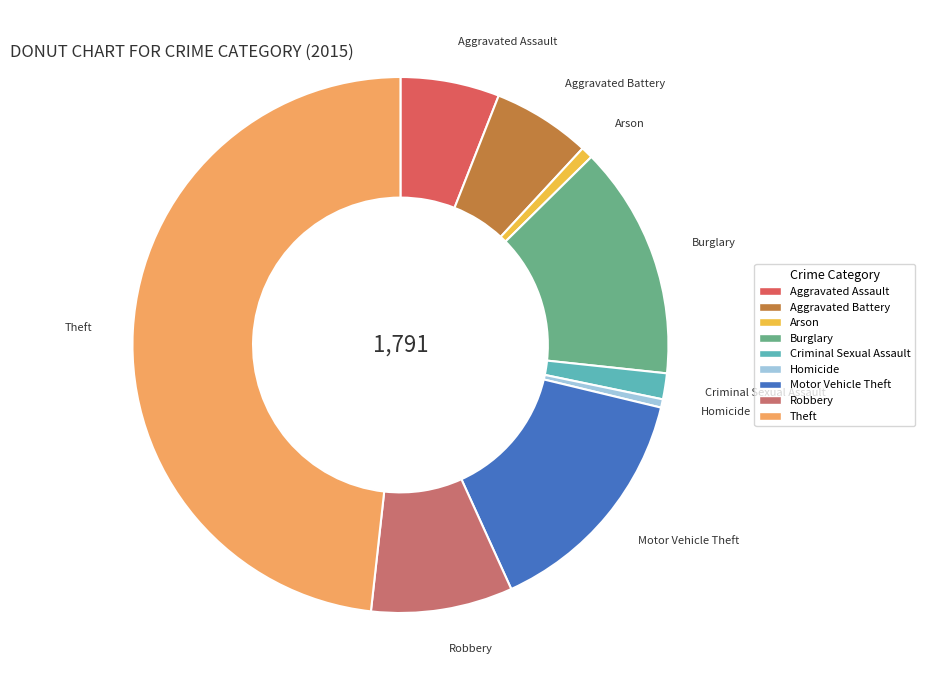

Combined, do Arson and Aggravated Assault account for over 50%?

No